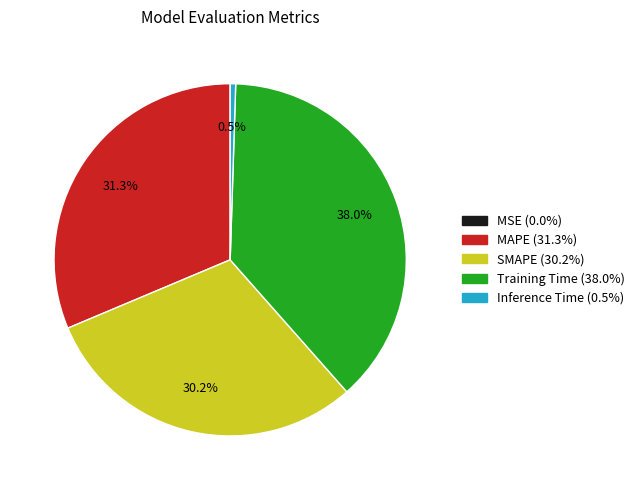

What percentage do Inference Time and MAPE together represent?

31.8%